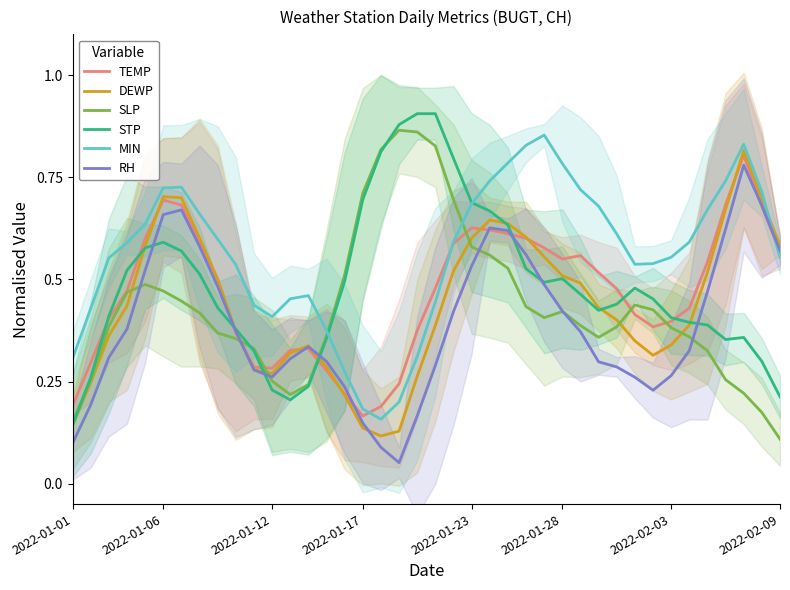

How many intersections are there between MIN and SLP?

2